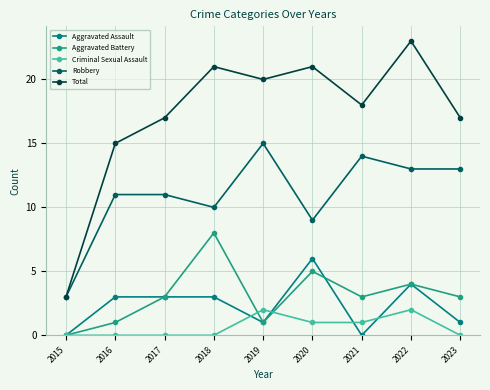

True or false: Total has a value of 12 at 2022.

False